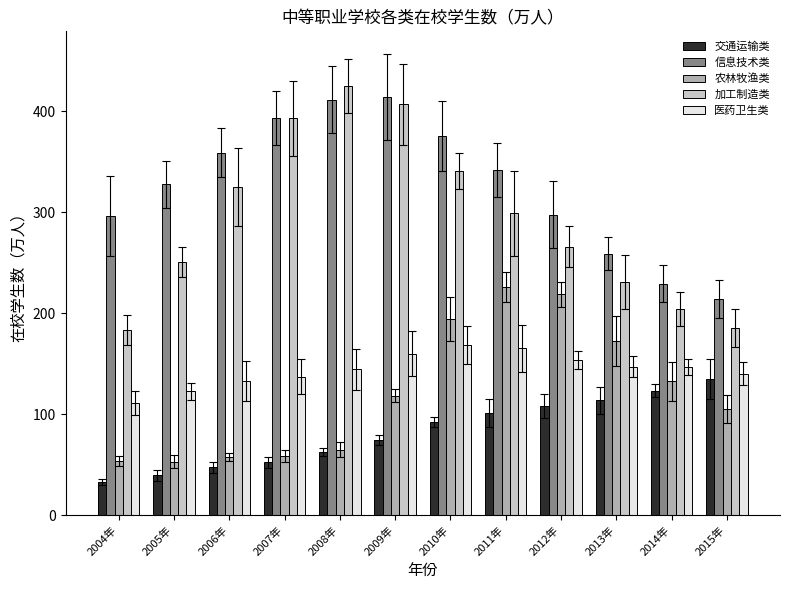

What is the difference between the maximum and second lowest values in the 农林牧渔类 series?

172.7